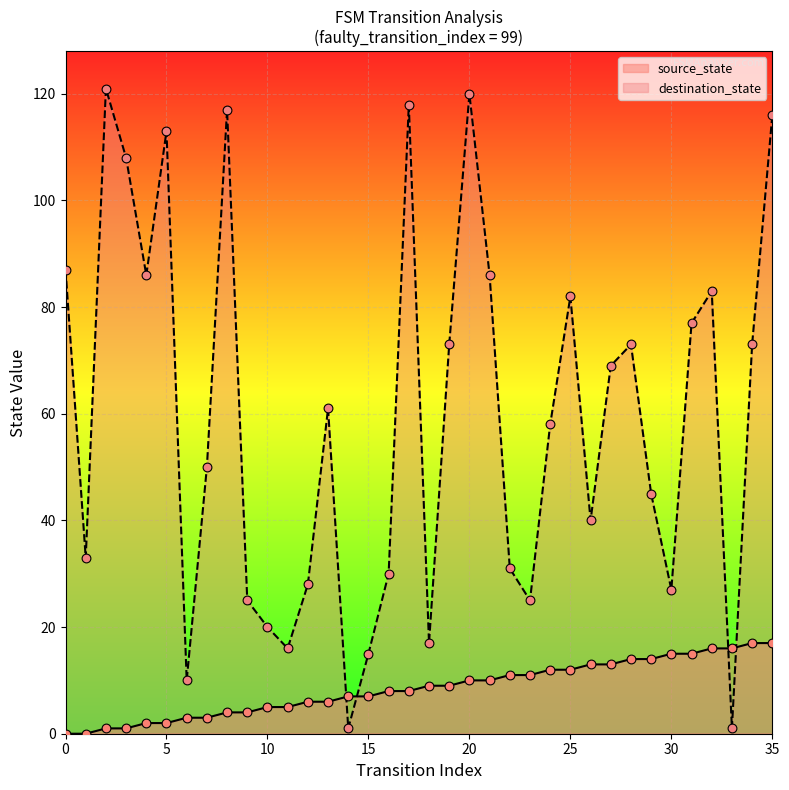

Which series reaches the minimum Y coordinate?

source_state